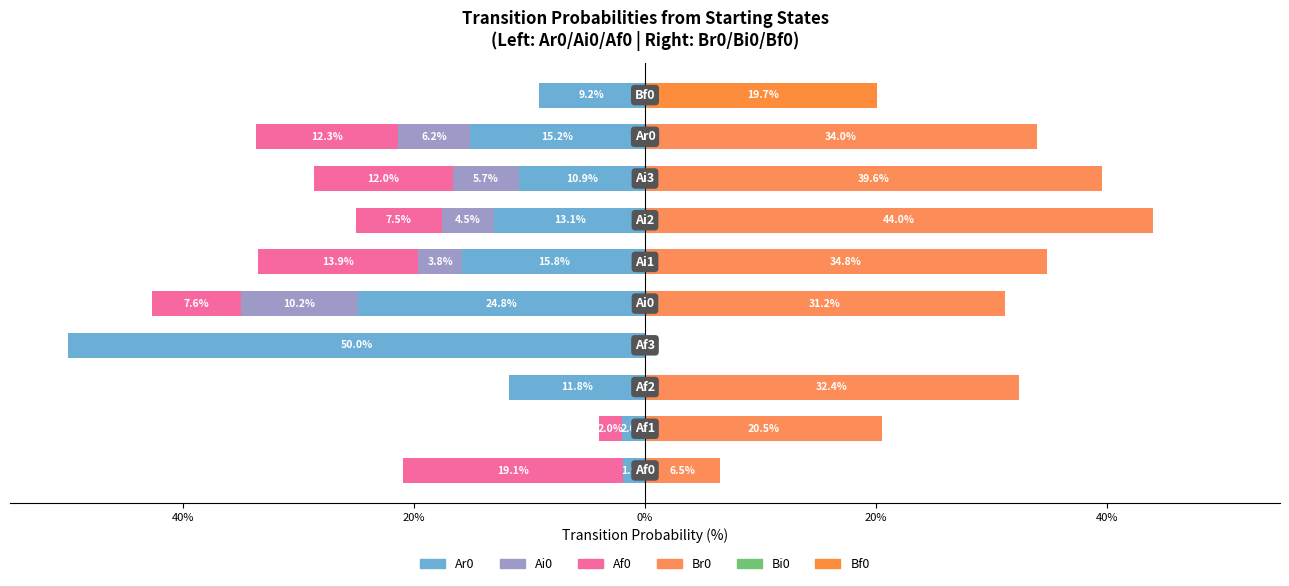

How many distinct data groups are displayed?

6